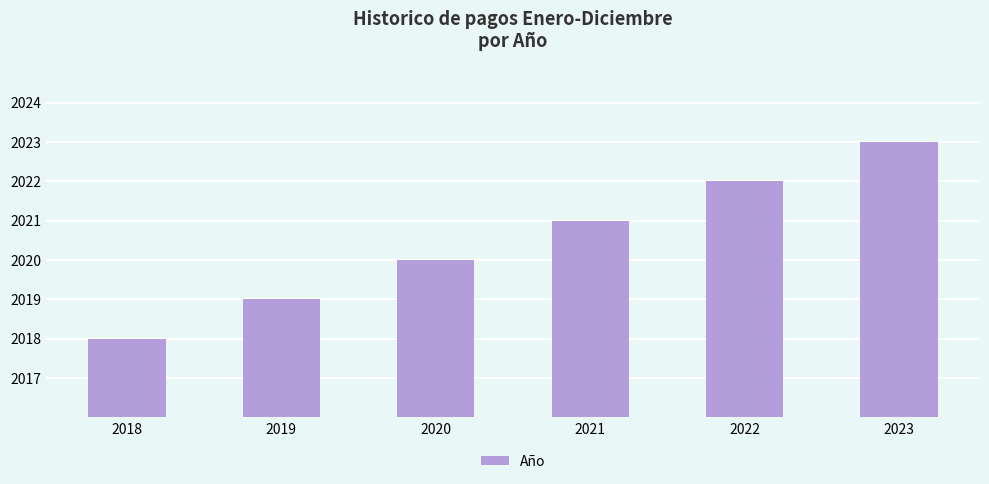

At which category does the chart reach its peak across all series?

2023